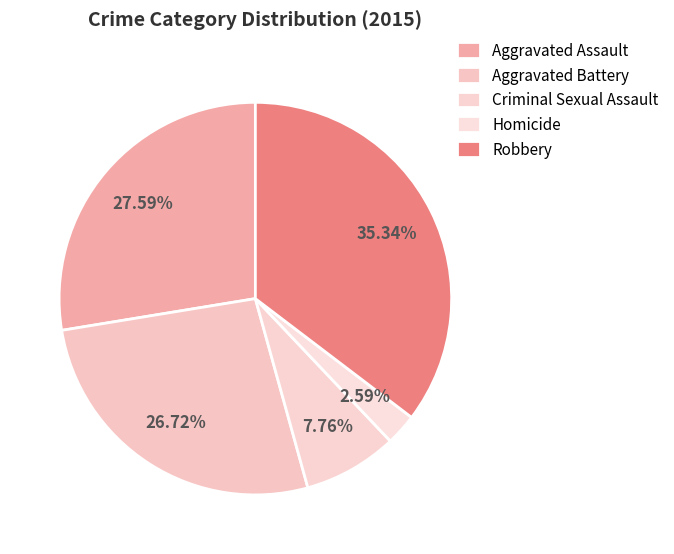

True or false: Aggravated Battery accounts for 27% of the total.

True